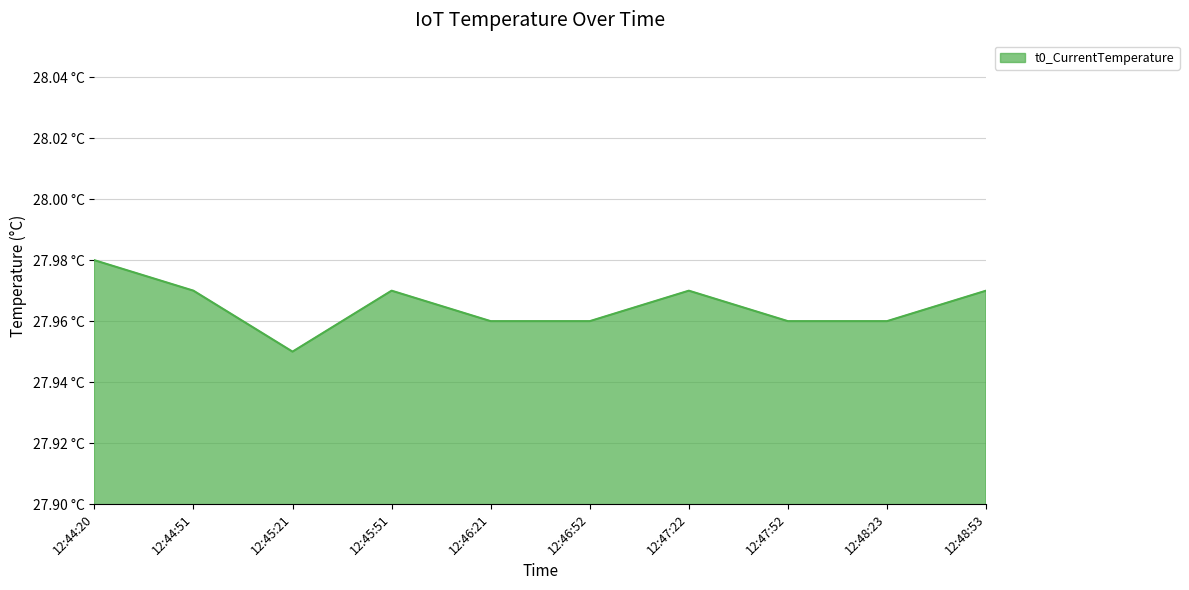

Is this an area chart (filled region under the line)?

Yes